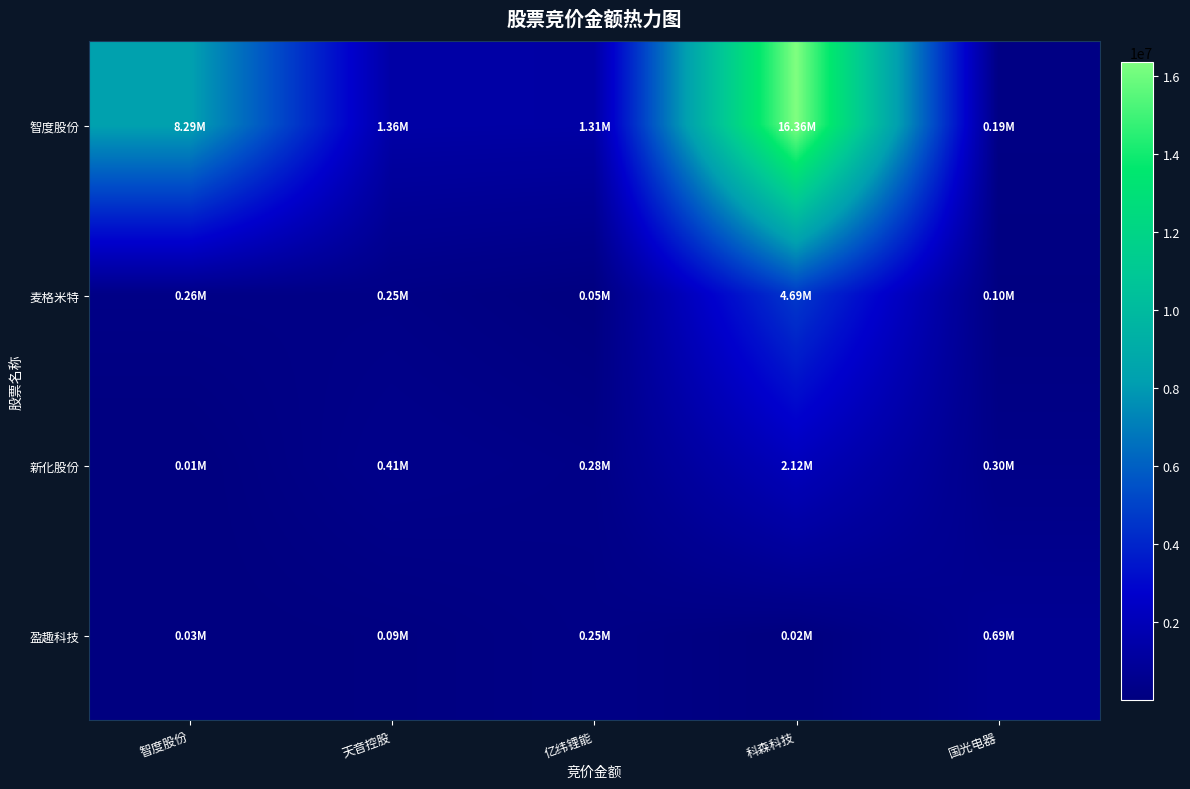

Which category has the lowest value across all series?

智度股份